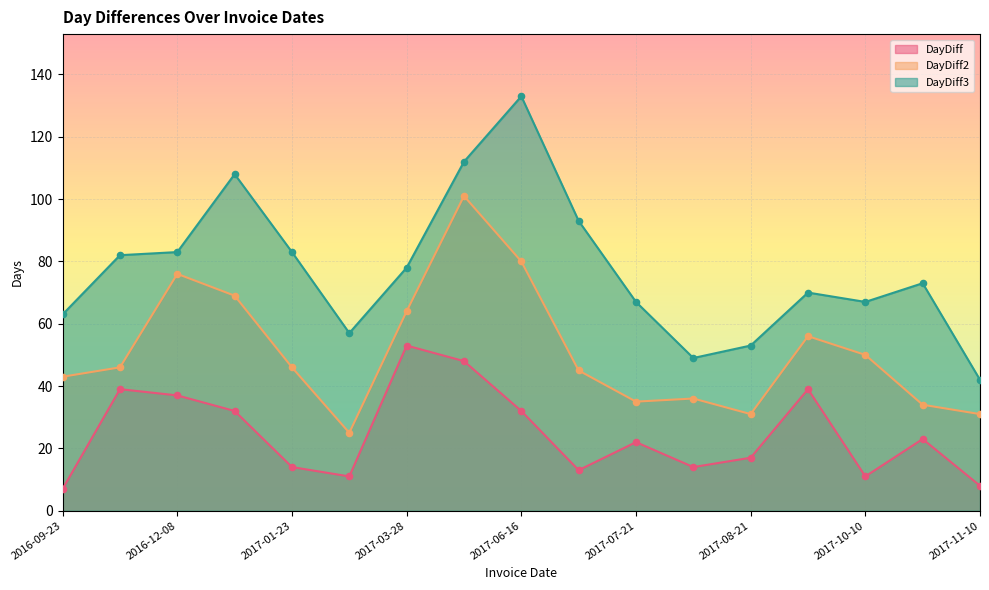

Which series has the largest total across all categories?

DayDiff3